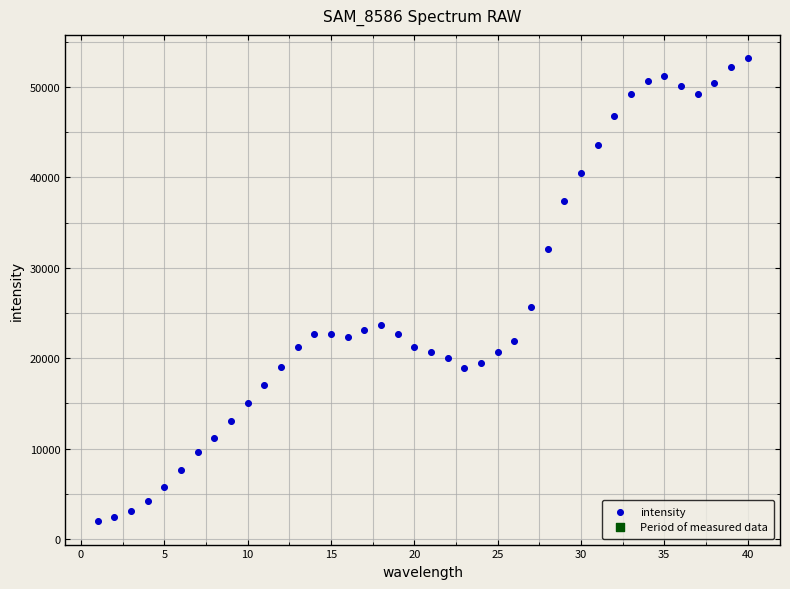

What is the range of Y values (max minus min)?

51254